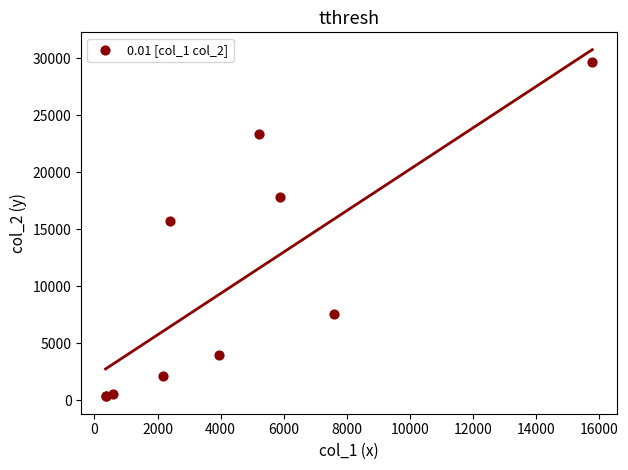

What Y value in the scatter plot is closest to 15010?

15749